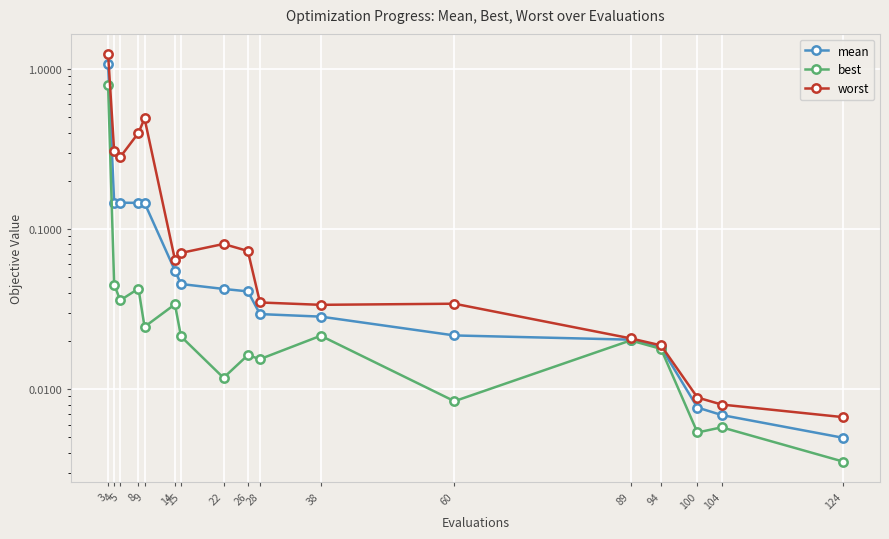

Count the number of data series in this chart.

3